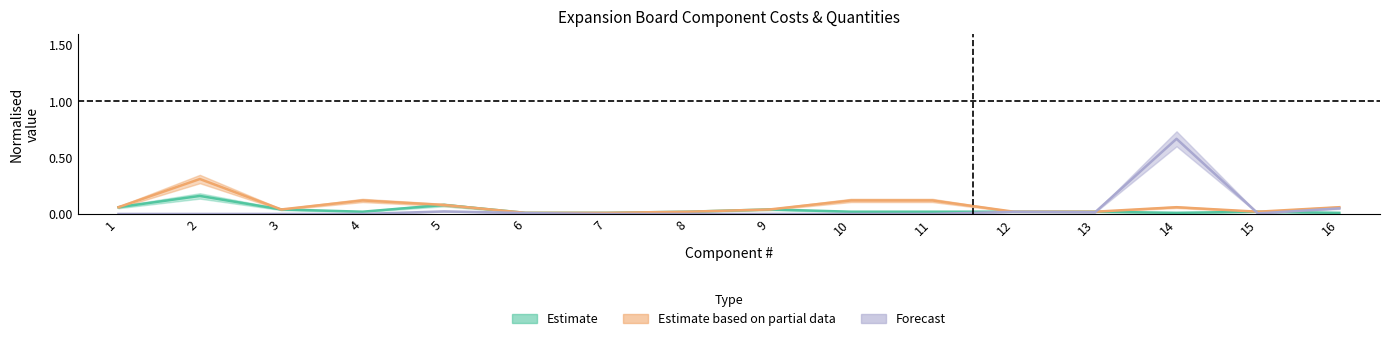

Does the chart display data point markers on the line(s)?

No